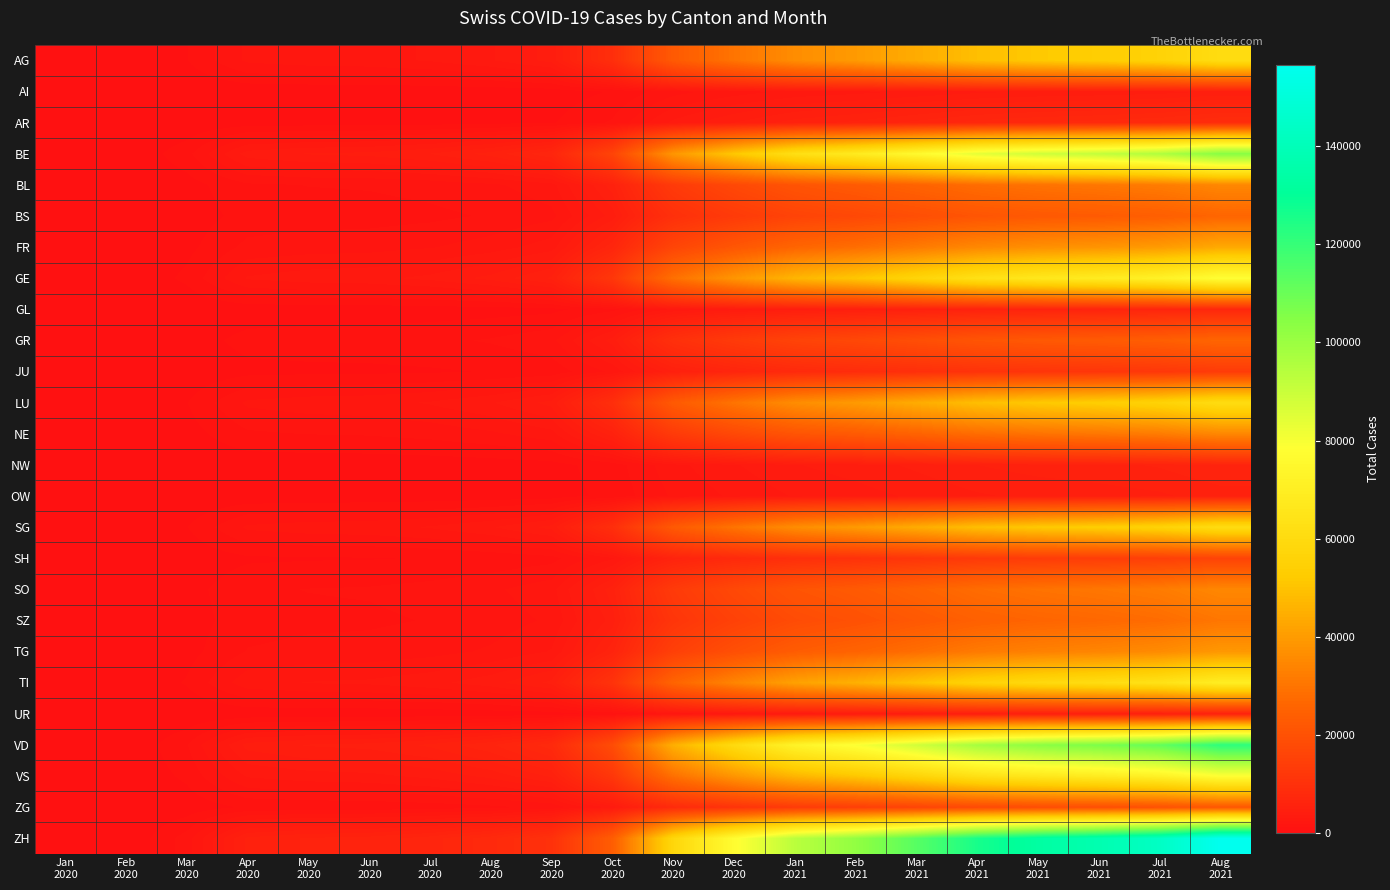

Which series has the widest spread of values?

ZH